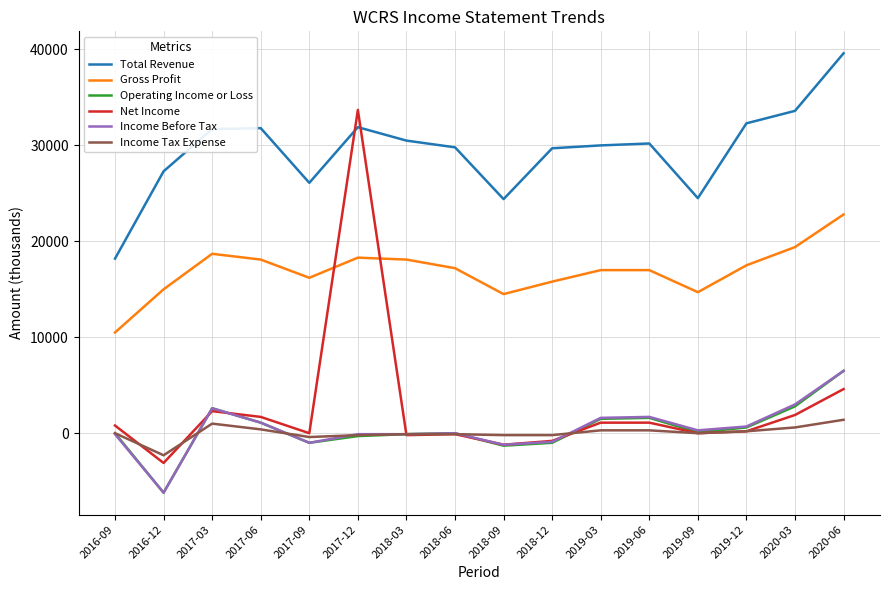

How many values in the Operating Income or Loss series are below 100?

8